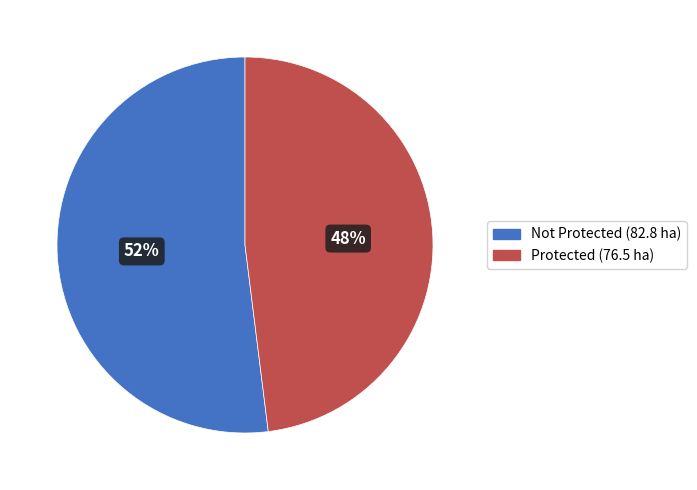

Does any single category account for the majority?

Yes